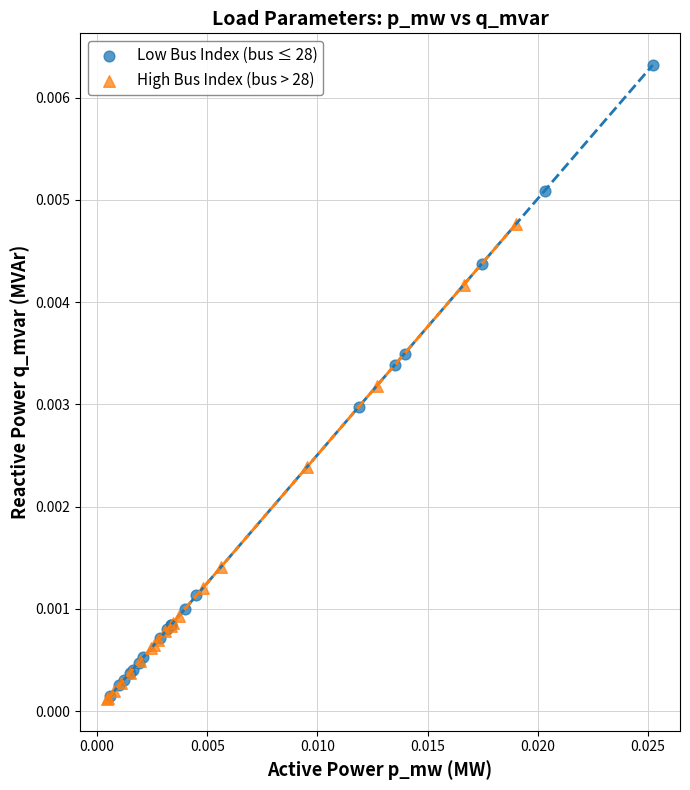

Which series has the largest Y range (max minus min)?

Low Bus Index (bus ≤ 28)